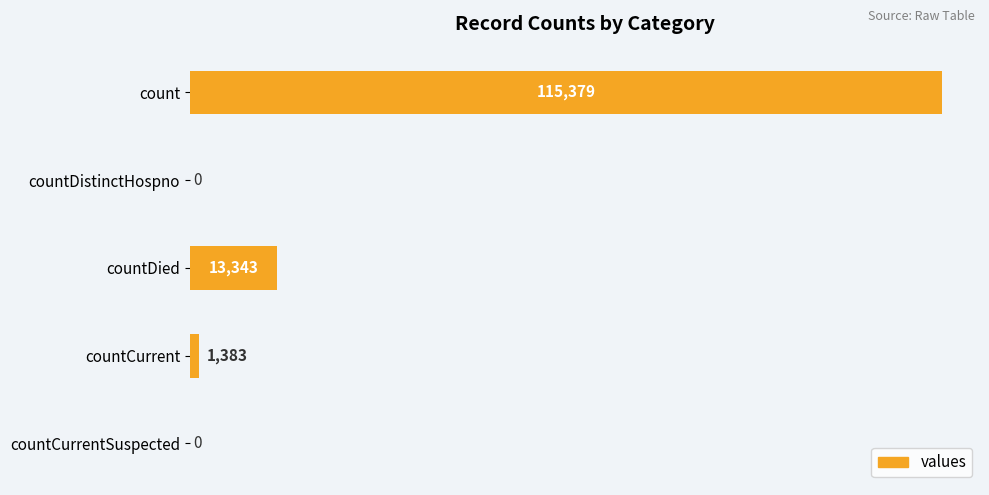

Reading top to bottom, transcribe all the data shown in this chart.

count=115379	countDistinctHospno=0	countDied=13343	countCurrent=1383	countCurrentSuspected=0